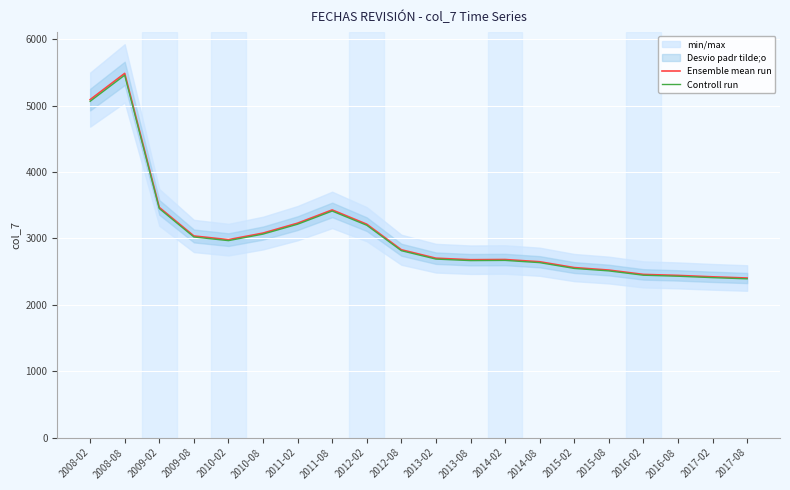

True or false: Controll run has a value of 5063.0 at 2008-02.

True